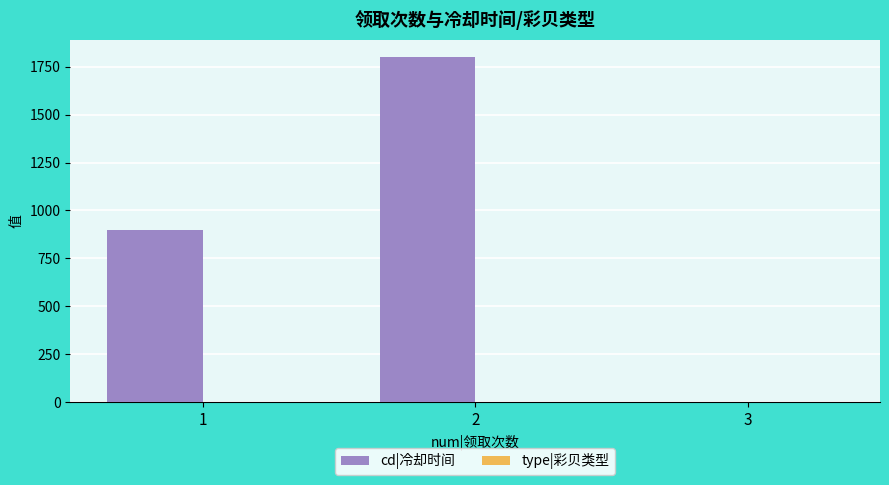

What is the sum of all cd|冷却时间 values?

2700